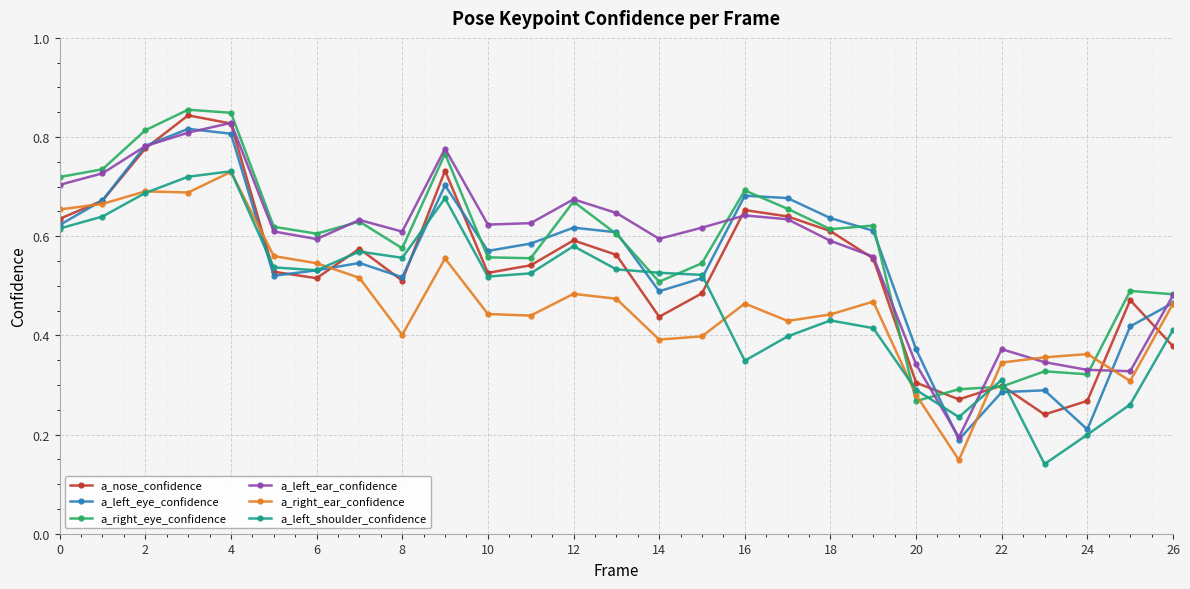

In a_left_ear_confidence, how many points are higher than both neighbors (excluding endpoints)?

6